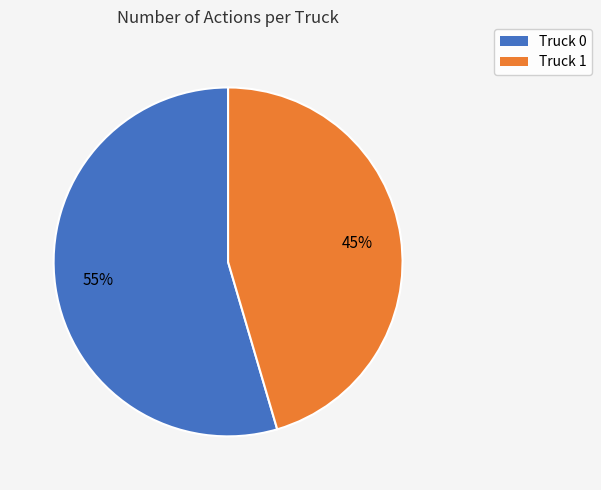

Between Truck 1 and Truck 0, which is larger?

Truck 0